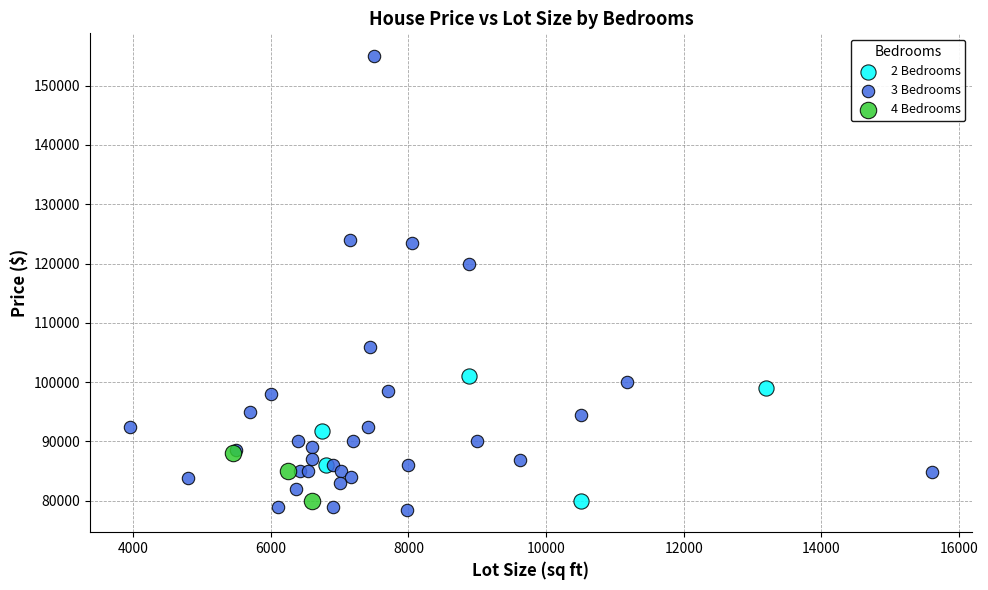

Which series has the largest Y range (max minus min)?

3 Bedrooms